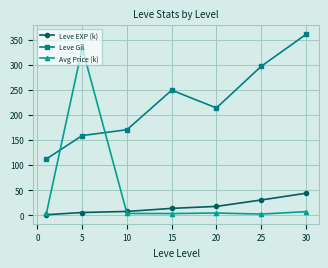

Which series has the largest range (max minus min)?

Avg Price (k)